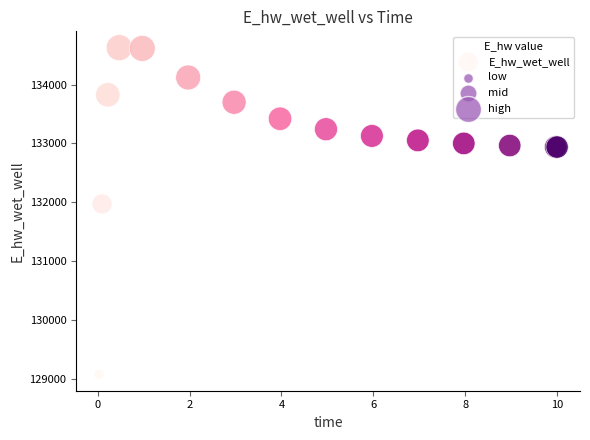

What Y value in the scatter plot is closest to 131849?

131970.0